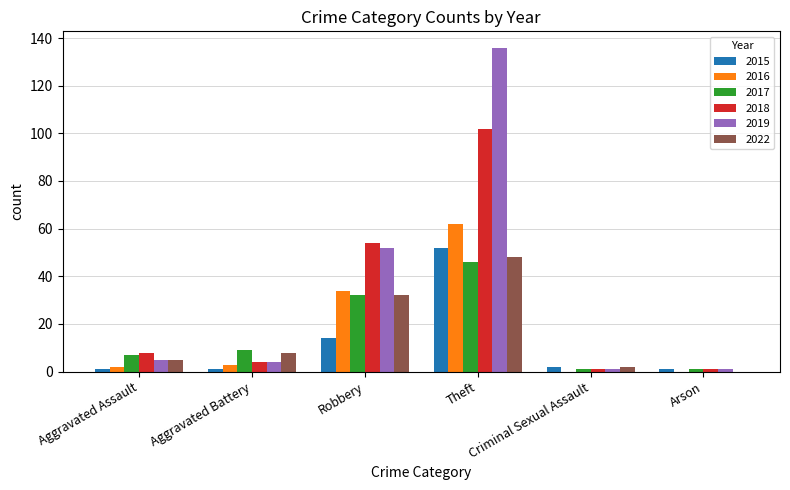

Which series has the widest spread of values?

2019